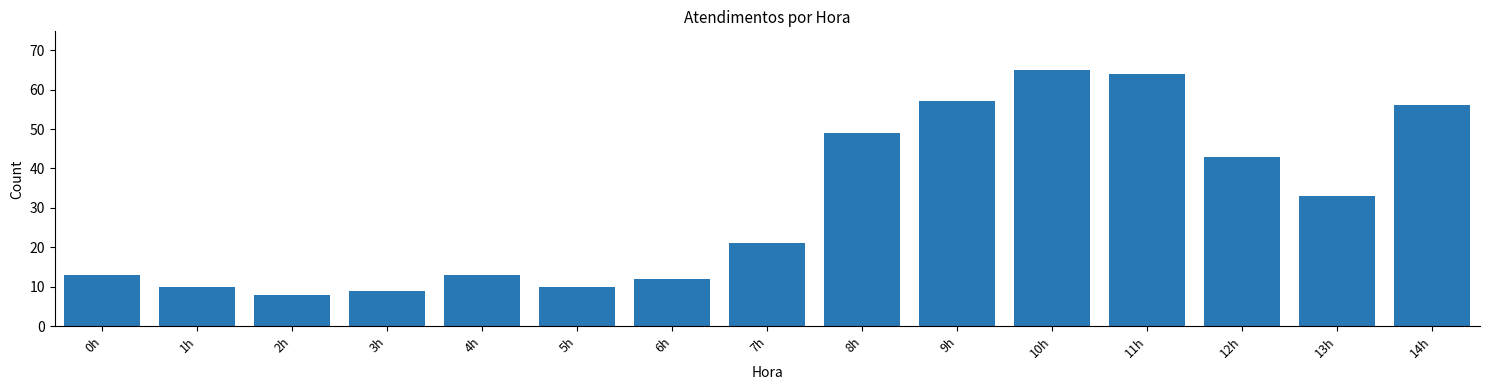

Reading left to right, extract all data points from this chart.

0h=13	1h=10	2h=8	3h=9	4h=13	5h=10	6h=12	7h=21	8h=49	9h=57	10h=65	11h=64	12h=43	13h=33	14h=56